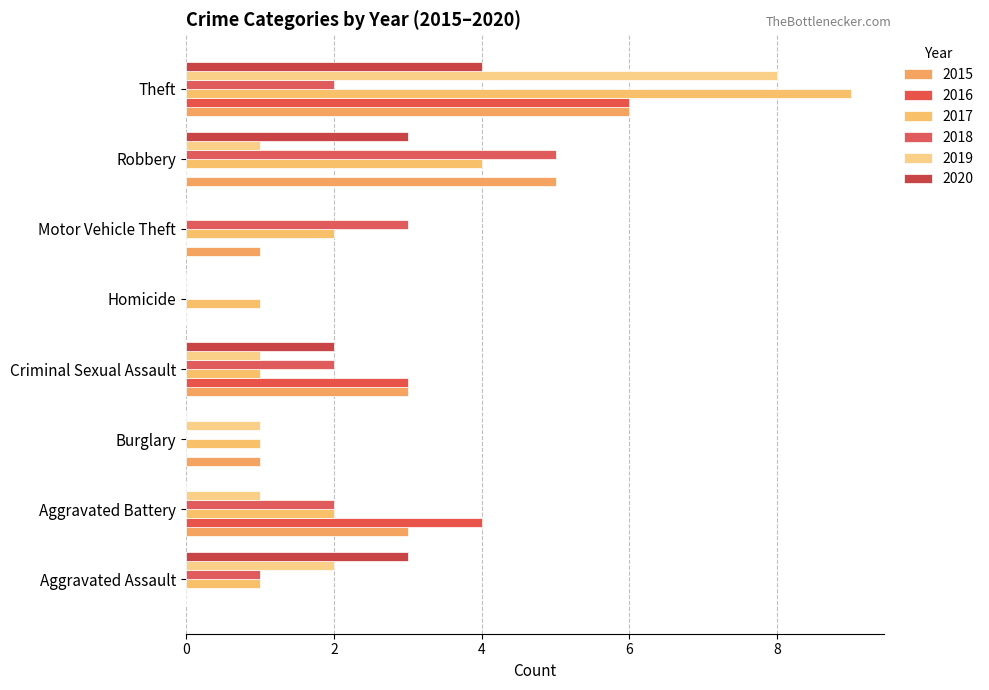

What is the sum of the 2020 values at Robbery and Aggravated Assault?

6